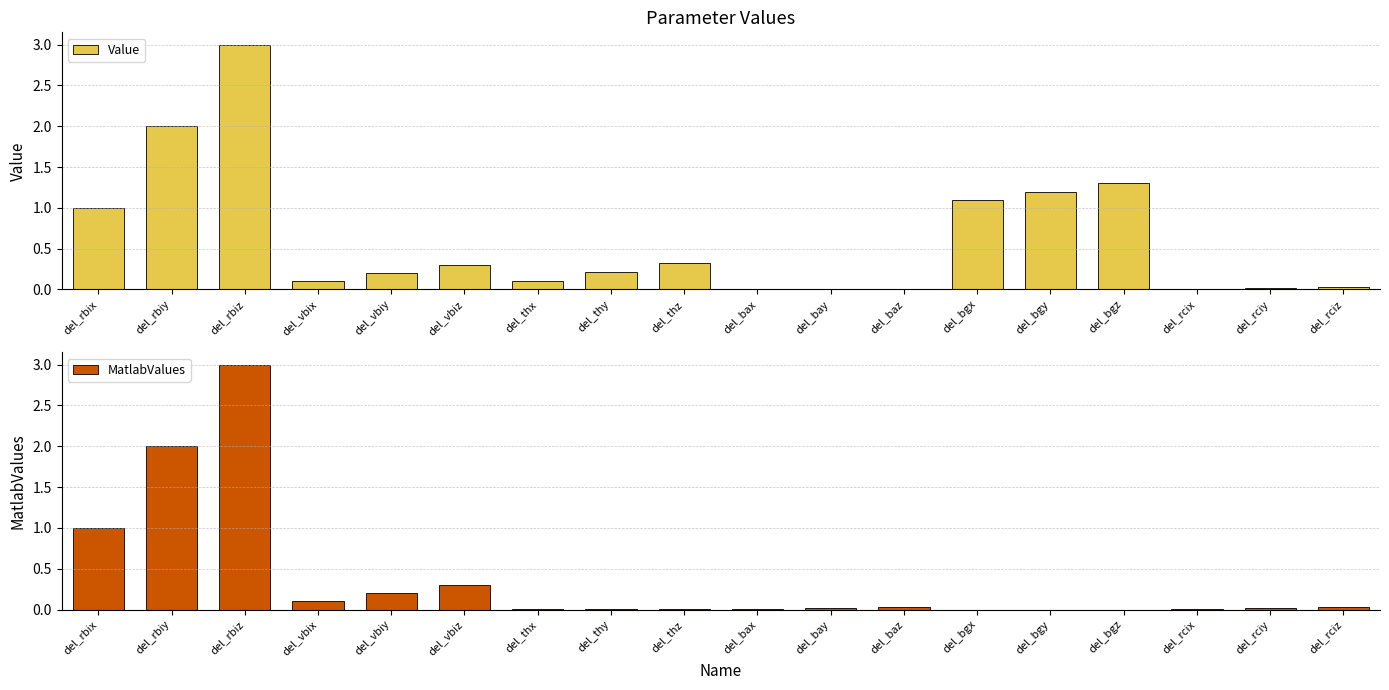

The MatlabValues series shows 0.0 at del_bax. True or false?

True